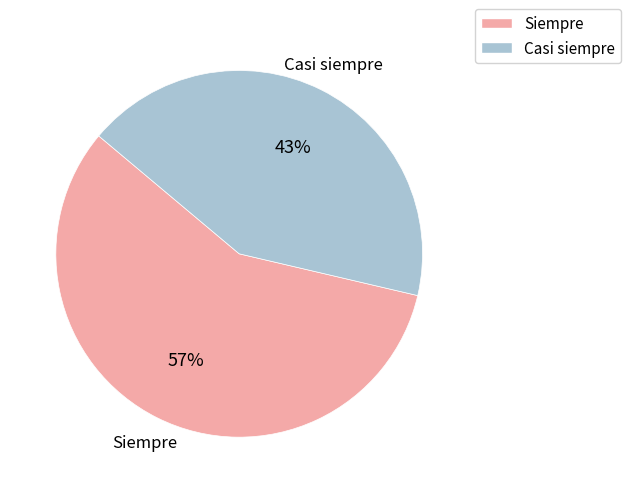

Is there any slice that represents more than half of the pie?

Yes